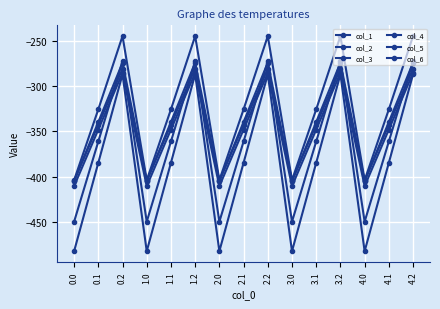

What value does the col_2 series have at 0.2?

-272.7